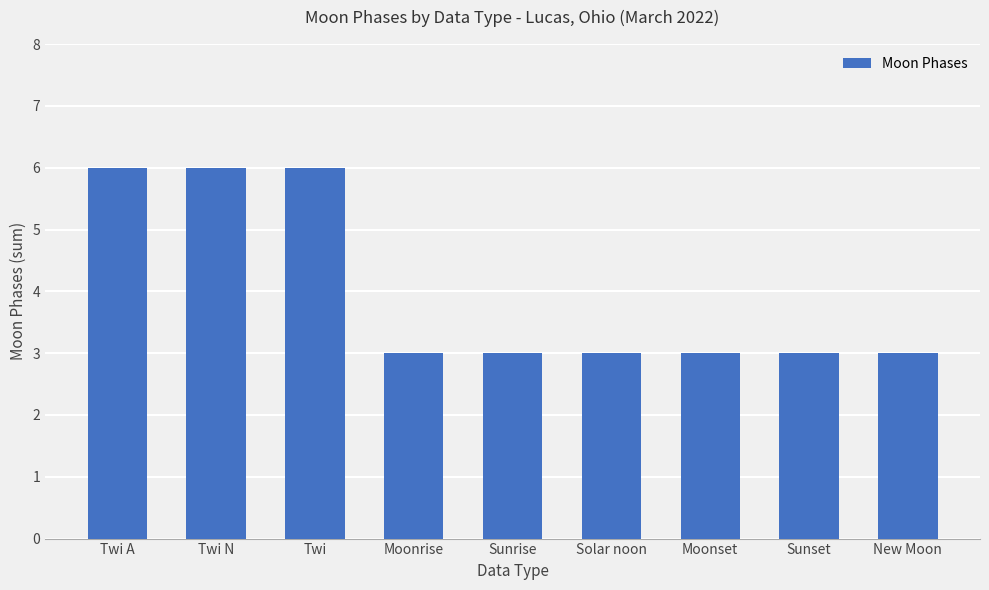

What position from the right is Sunrise?

5